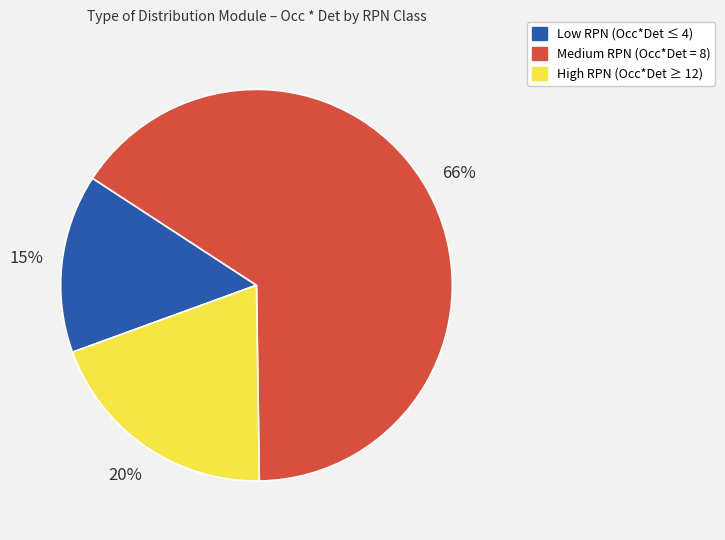

Between Medium RPN (Occ*Det = 8) and High RPN (Occ*Det ≥ 12), which is larger?

Medium RPN (Occ*Det = 8)